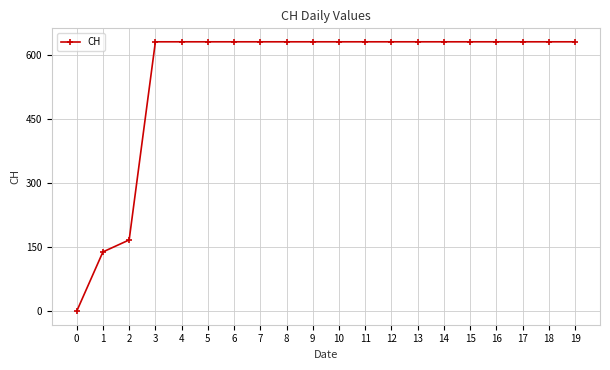

What is the sum of all values?

11033